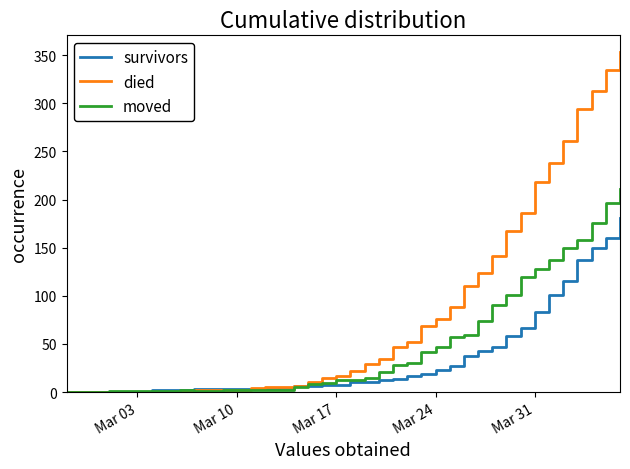

Rank the series by their average value, from lowest to highest.

survivors, moved, died